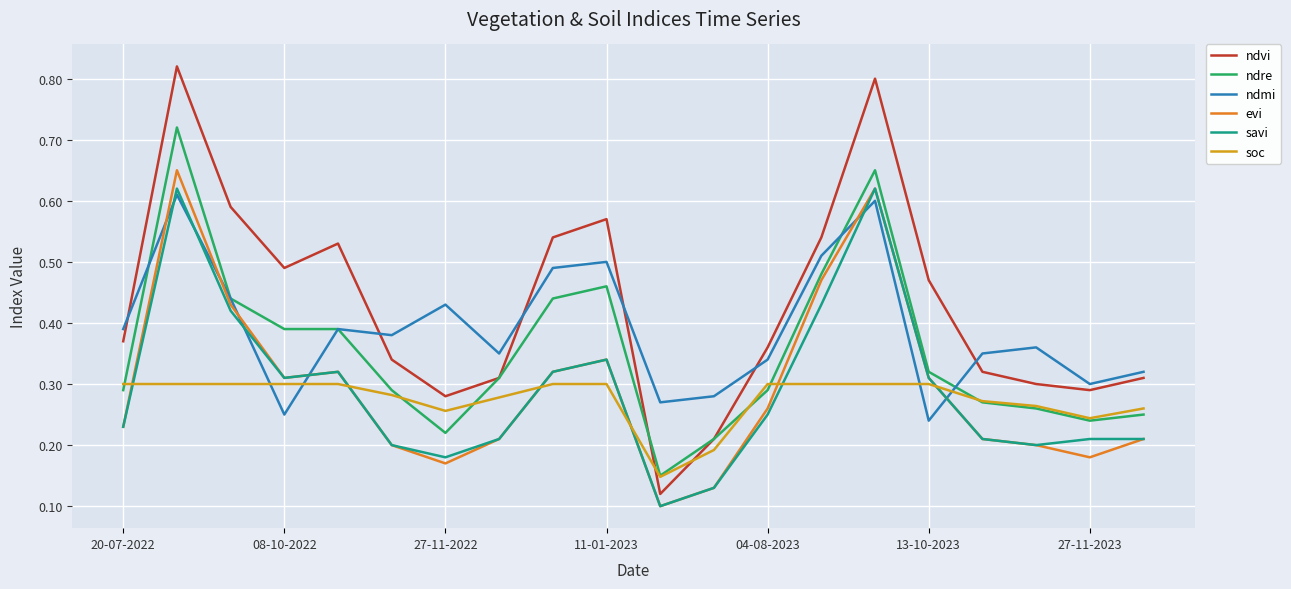

Which series has the largest total across all categories?

ndvi